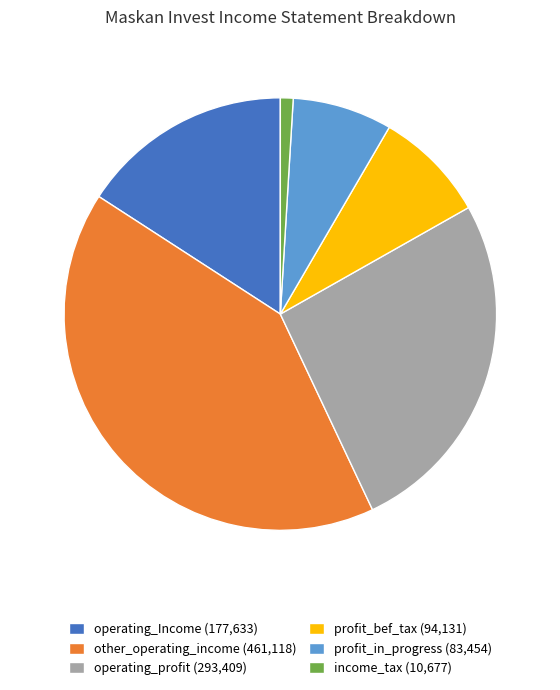

Is profit_bef_tax (94,131) the majority of the pie?

No